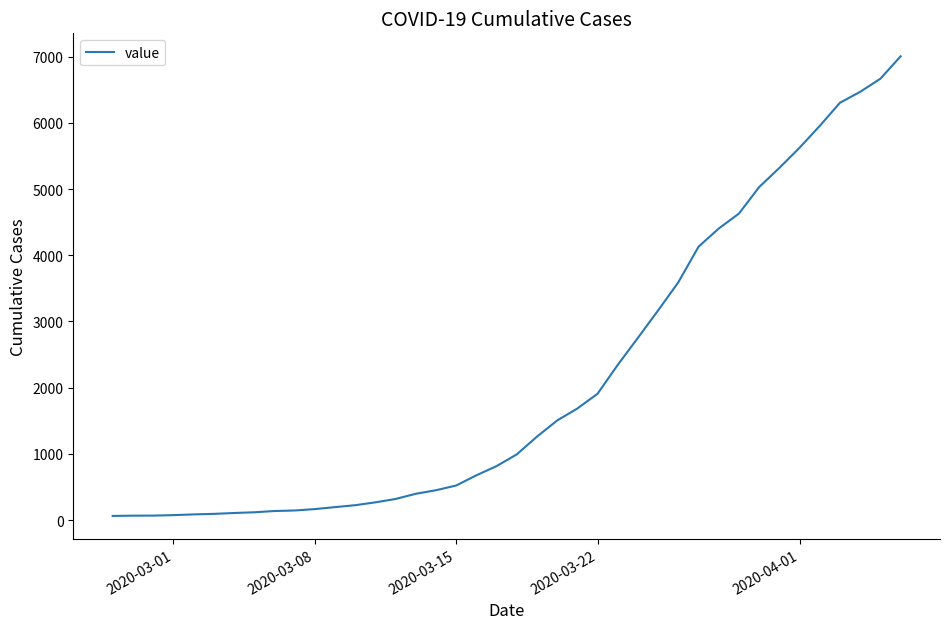

What is the difference between the maximum and minimum values?

6940